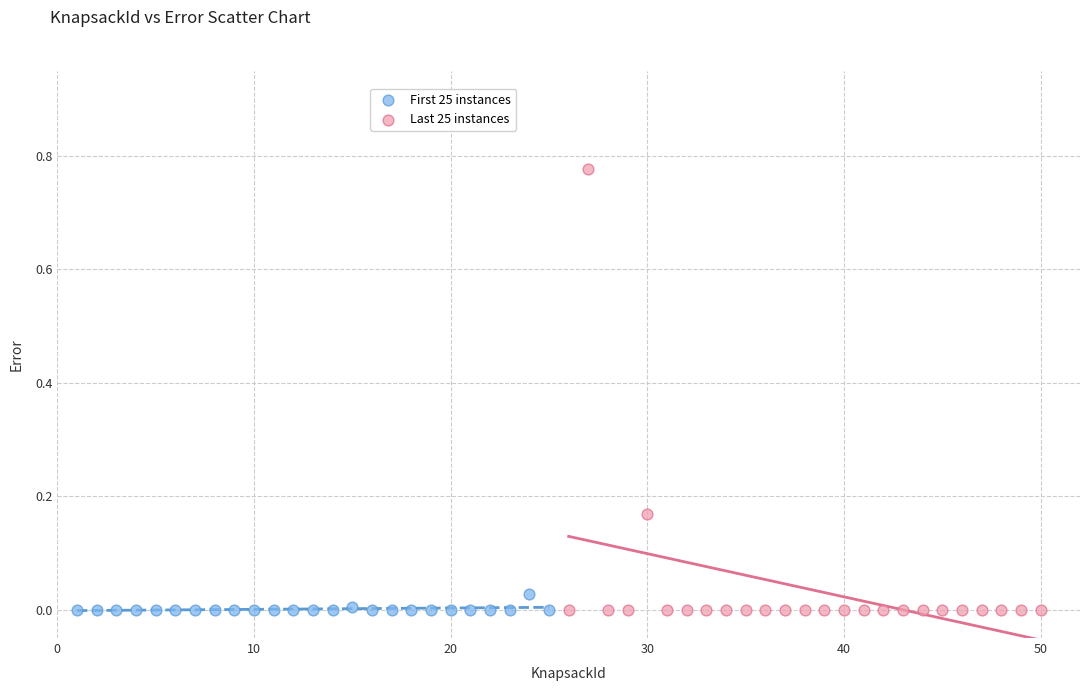

Which series has the largest Y range (max minus min)?

Last 25 instances